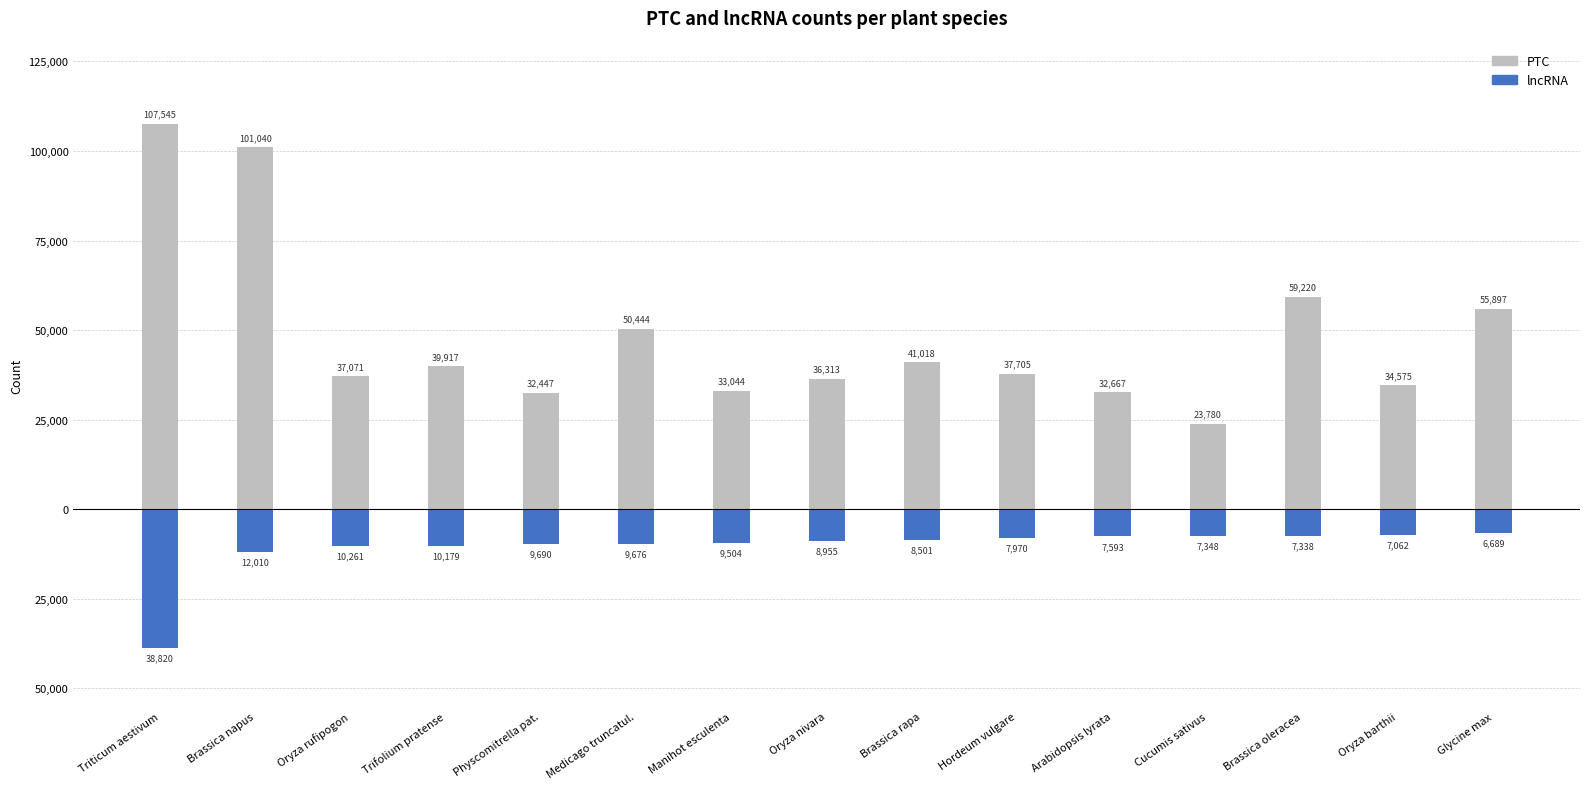

What is the average value of the lncRNA series?

-10773